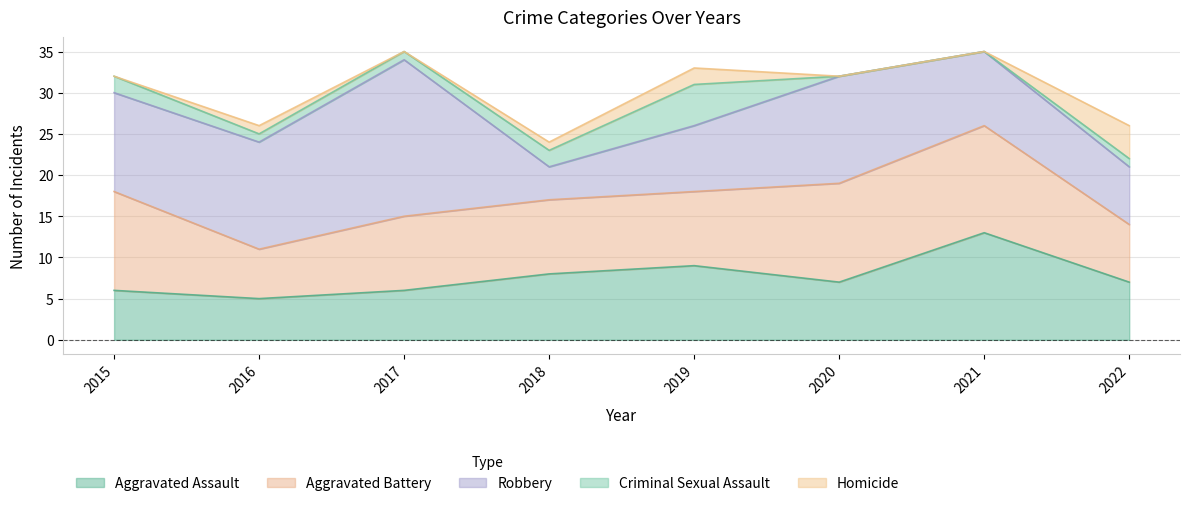

What is the difference between the highest and lowest values at 2015?

12